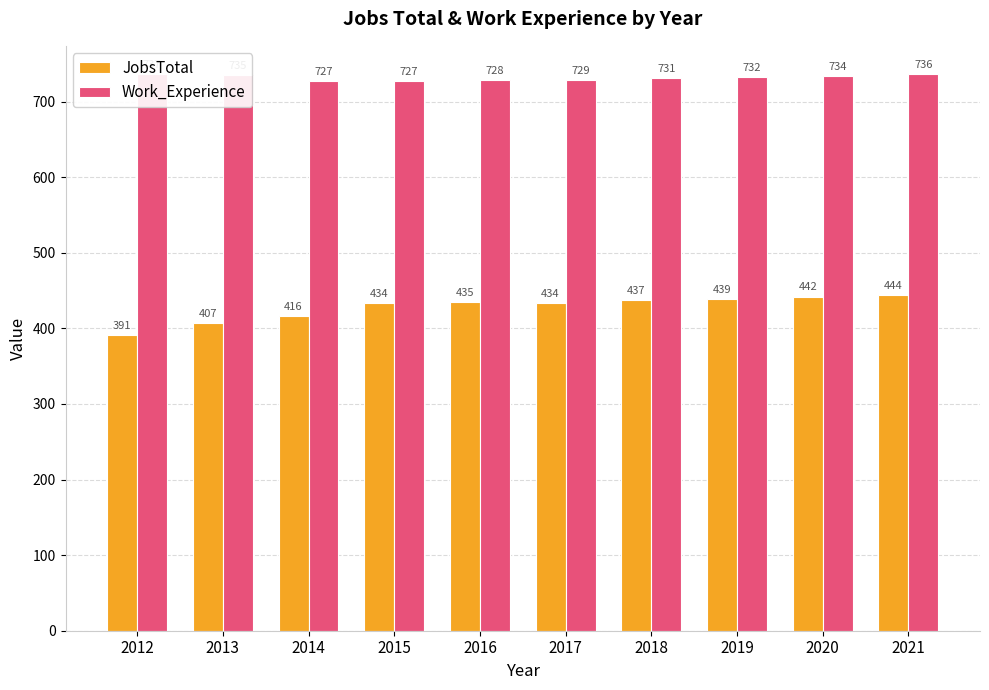

Rank the series by their average value, from highest to lowest.

Work_Experience, JobsTotal